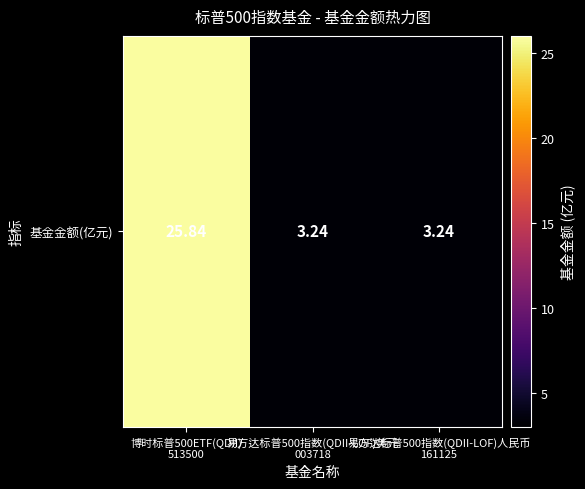

Between 易方达标普500指数(QDII-LOF)人民币
161125 and 博时标普500ETF(QDII)
513500, which is larger?

博时标普500ETF(QDII)
513500